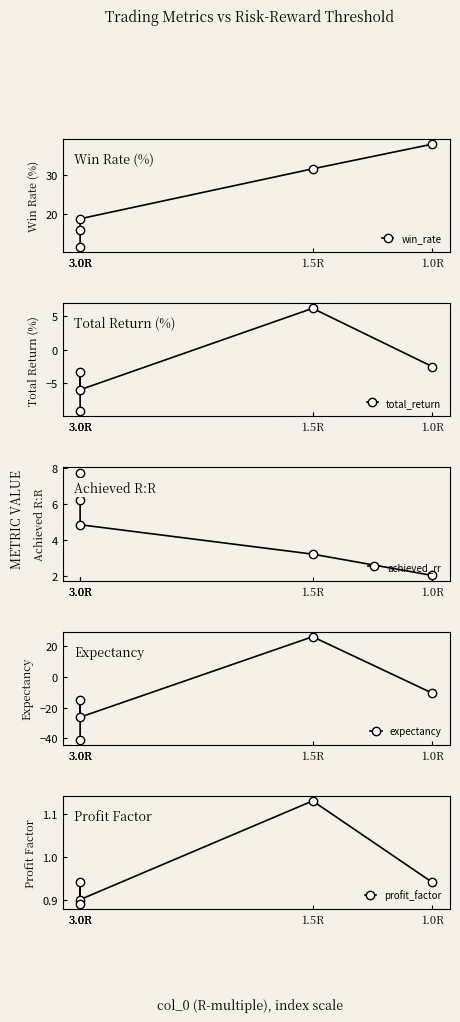

What is the smallest value displayed?

-40.9